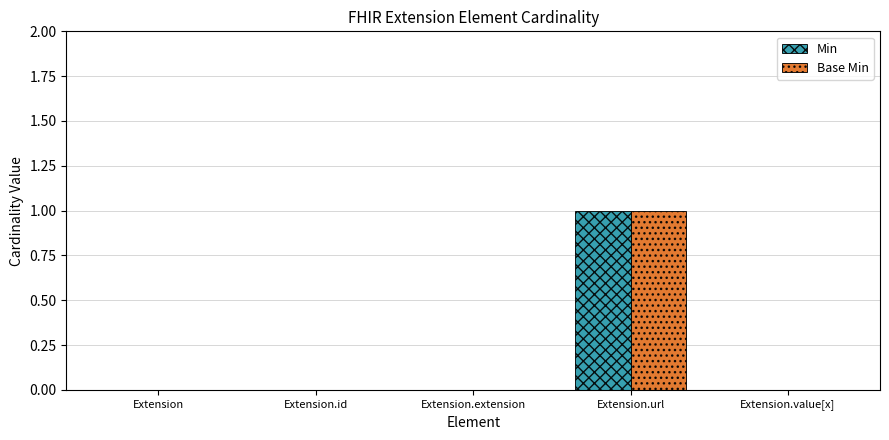

Count the Min values in the range 0 to 1.

5